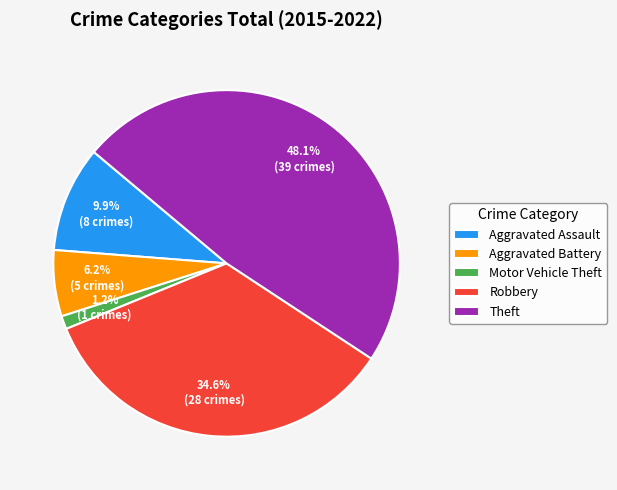

What percentage is the Robbery slice, to the nearest percent?

35%